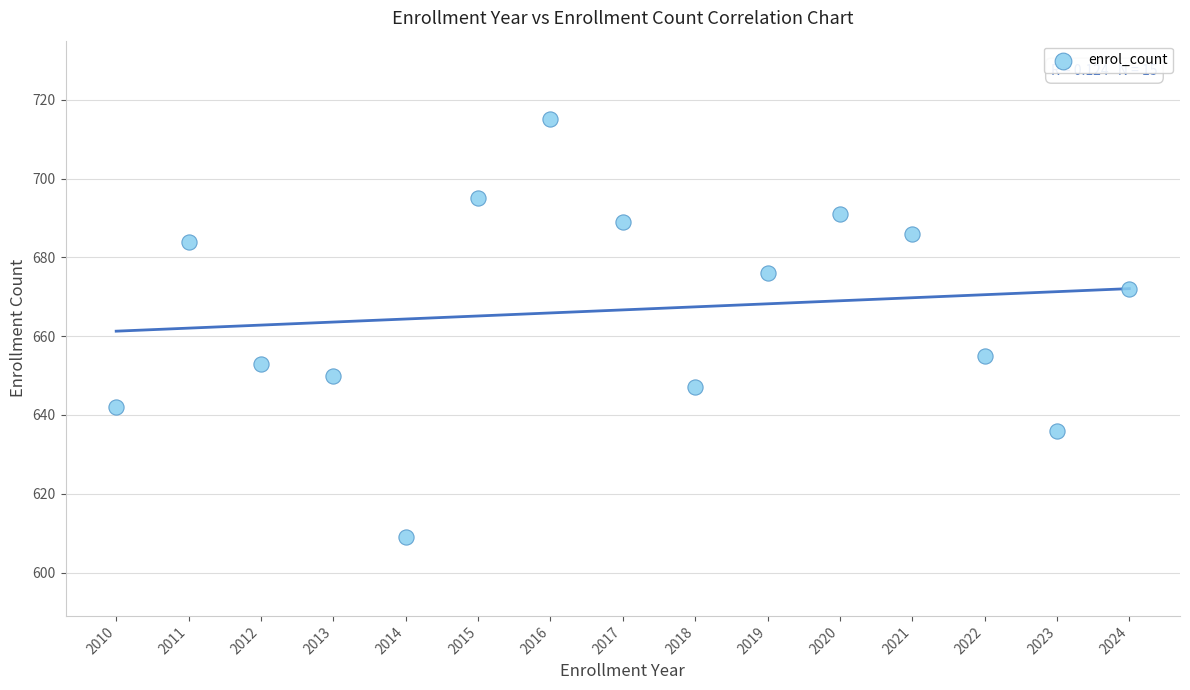

What Y value in the scatter plot is closest to 662?

655